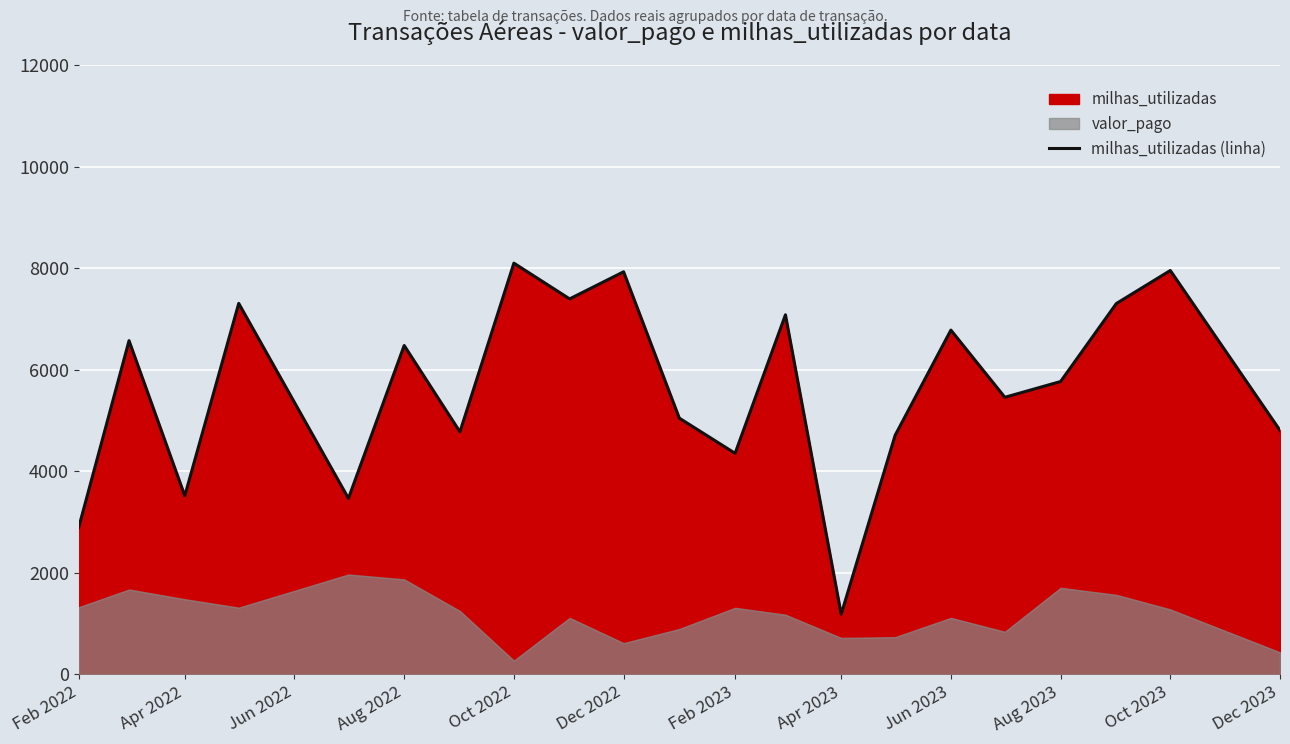

Reading left to right, list all the values displayed in this chart.

2893.0	6574.0	3518.3	7308.7	3466.0	6479.0	4777.0	8102.0	7397.3	7931.5	5047.0	4354.0	7084.0	1184.0	4710.0	6782.3	5458.0	5769.0	7306.0	7957.0	4806.0